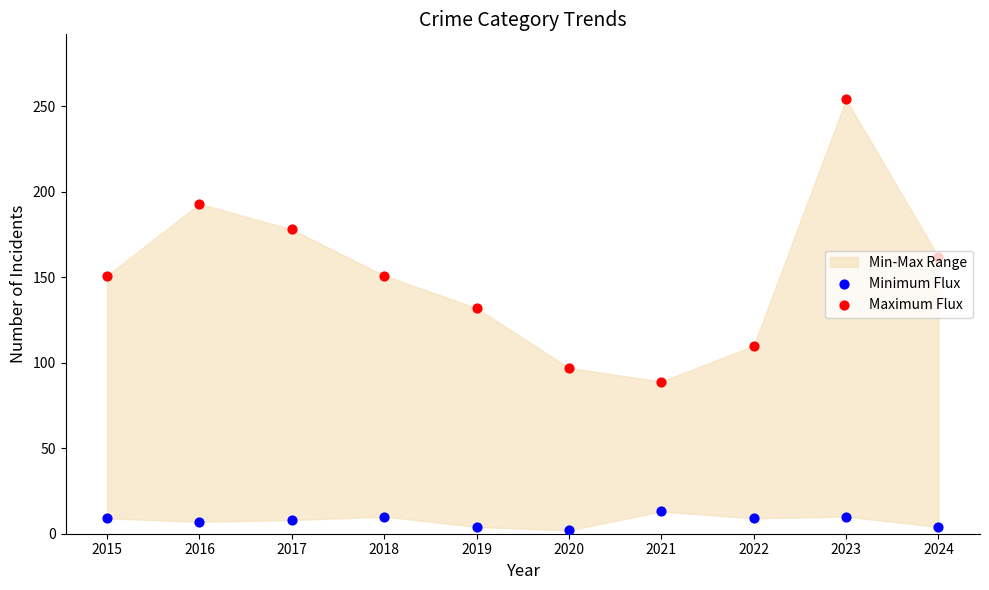

Which series contains the lowest Y value?

Minimum Flux